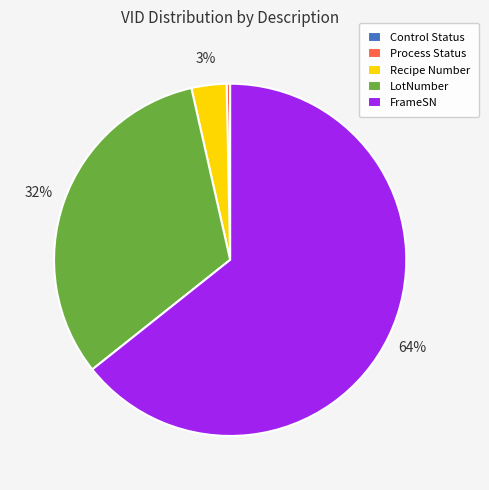

True or false: Recipe Number accounts for 3% of the total.

True